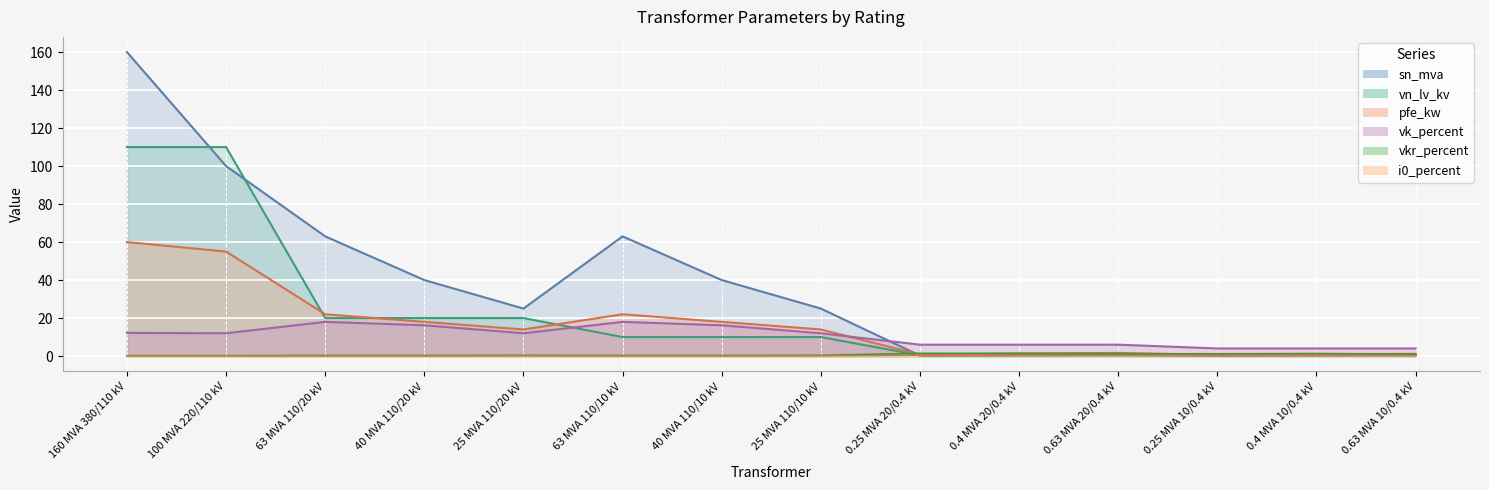

Reading right to left, what are all the values shown in this chart?

pfe_kw: 1.2	0.9	0.6	1.6	1.4	0.8	14.0	18.0	22.0	14.0	18.0	22.0	55.0	60.0
vkr_percent: 1.1	1.3	1.2	1.2	1.4	1.4	0.4	0.3	0.3	0.4	0.3	0.3	0.3	0.2
i0_percent: 0.2	0.2	0.2	0.3	0.3	0.3	0.1	0.1	0.0	0.1	0.1	0.0	0.1	0.1
sn_mva: 0.6	0.4	0.2	0.6	0.4	0.2	25.0	40.0	63.0	25.0	40.0	63.0	100.0	160.0
vk_percent: 4.0	4.0	4.0	6.0	6.0	6.0	12.0	16.2	18.0	12.0	16.2	18.0	12.0	12.2
vn_lv_kv: 0.4	0.4	0.4	0.4	0.4	0.4	10.0	10.0	10.0	20.0	20.0	20.0	110.0	110.0